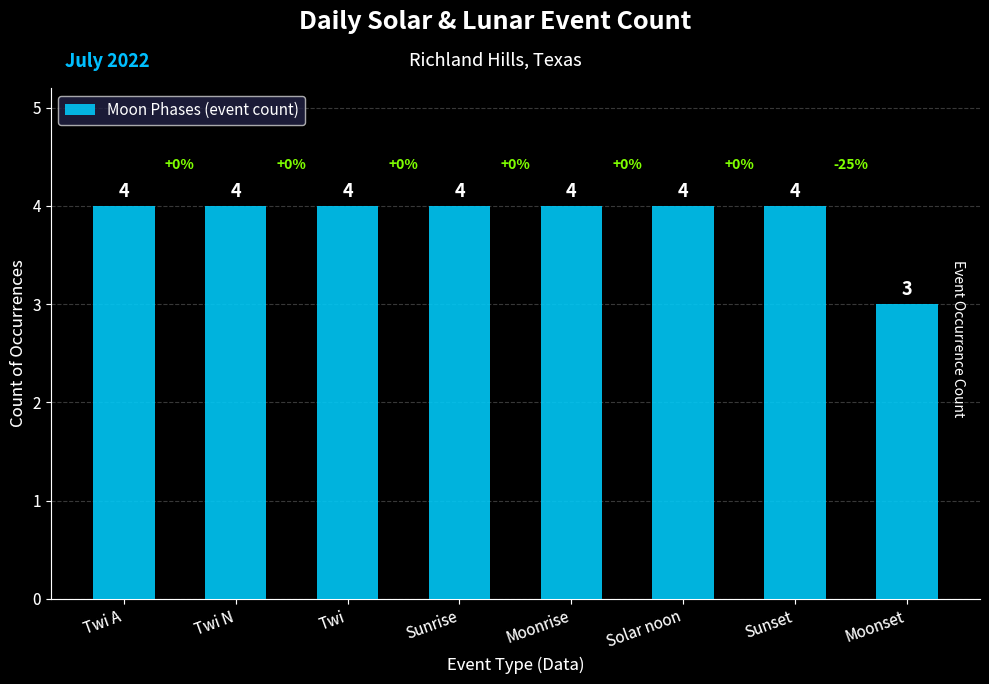

Approximately how many times larger is the value at Twi compared to Moonrise?

1.0